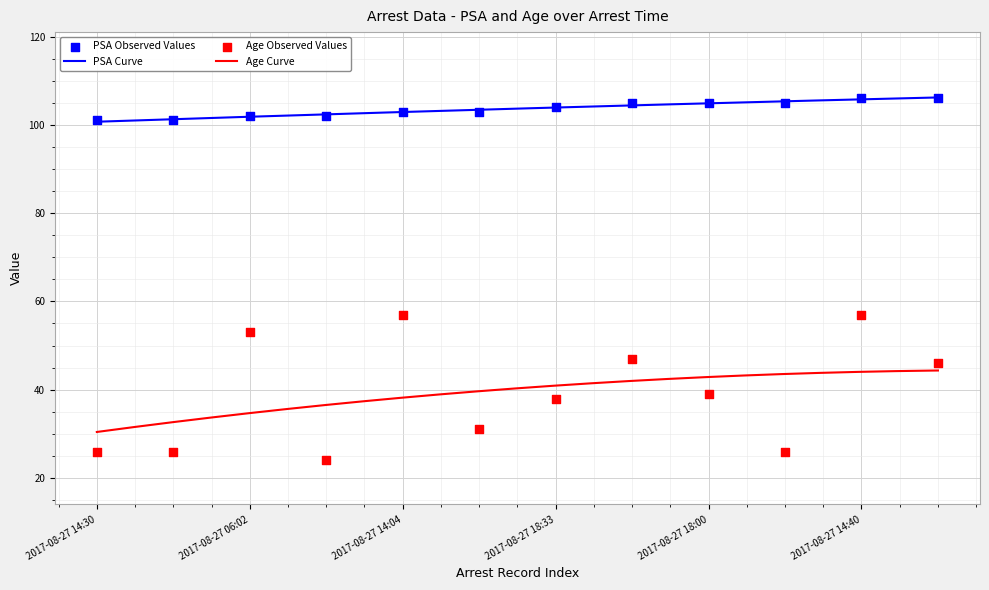

What are all the series names shown in the legend?

PSA, Age